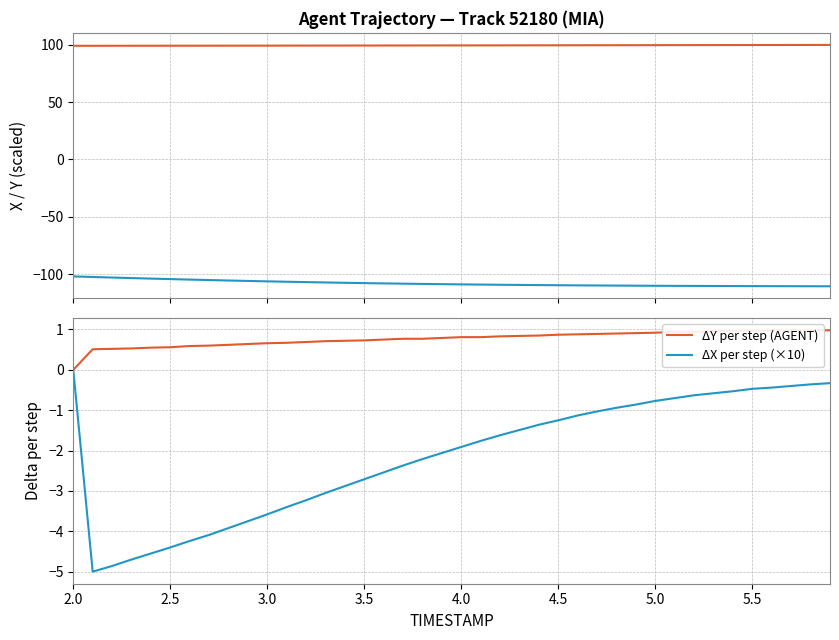

Which category has the highest value in the ΔX per step (×10) series?

2.0